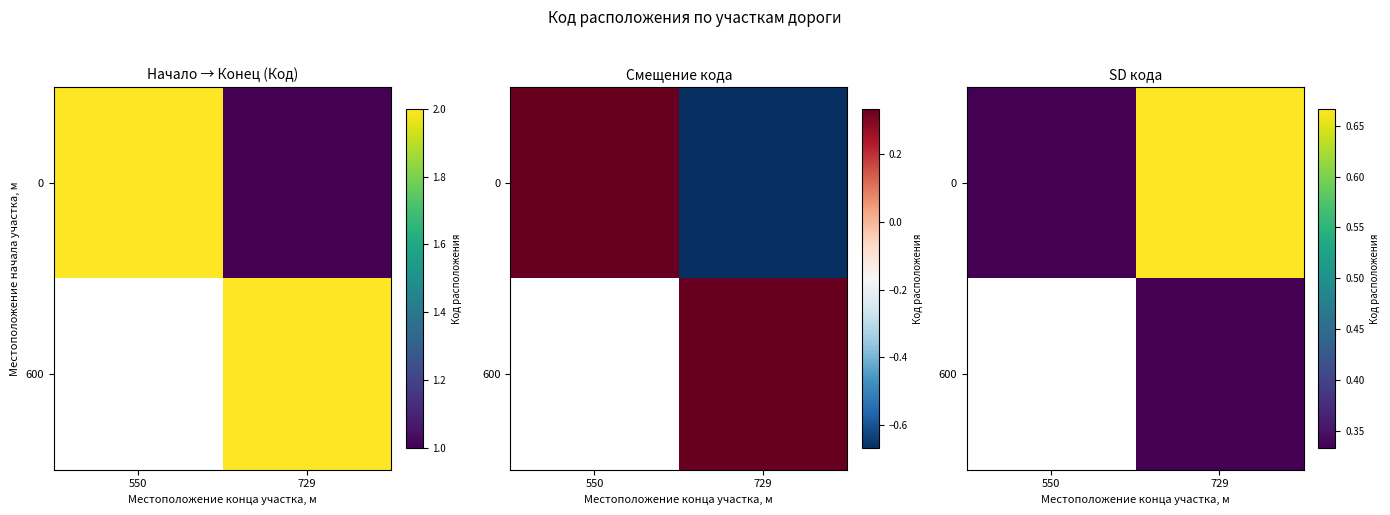

Rank the categories by 0 value from highest to lowest.

729, 550